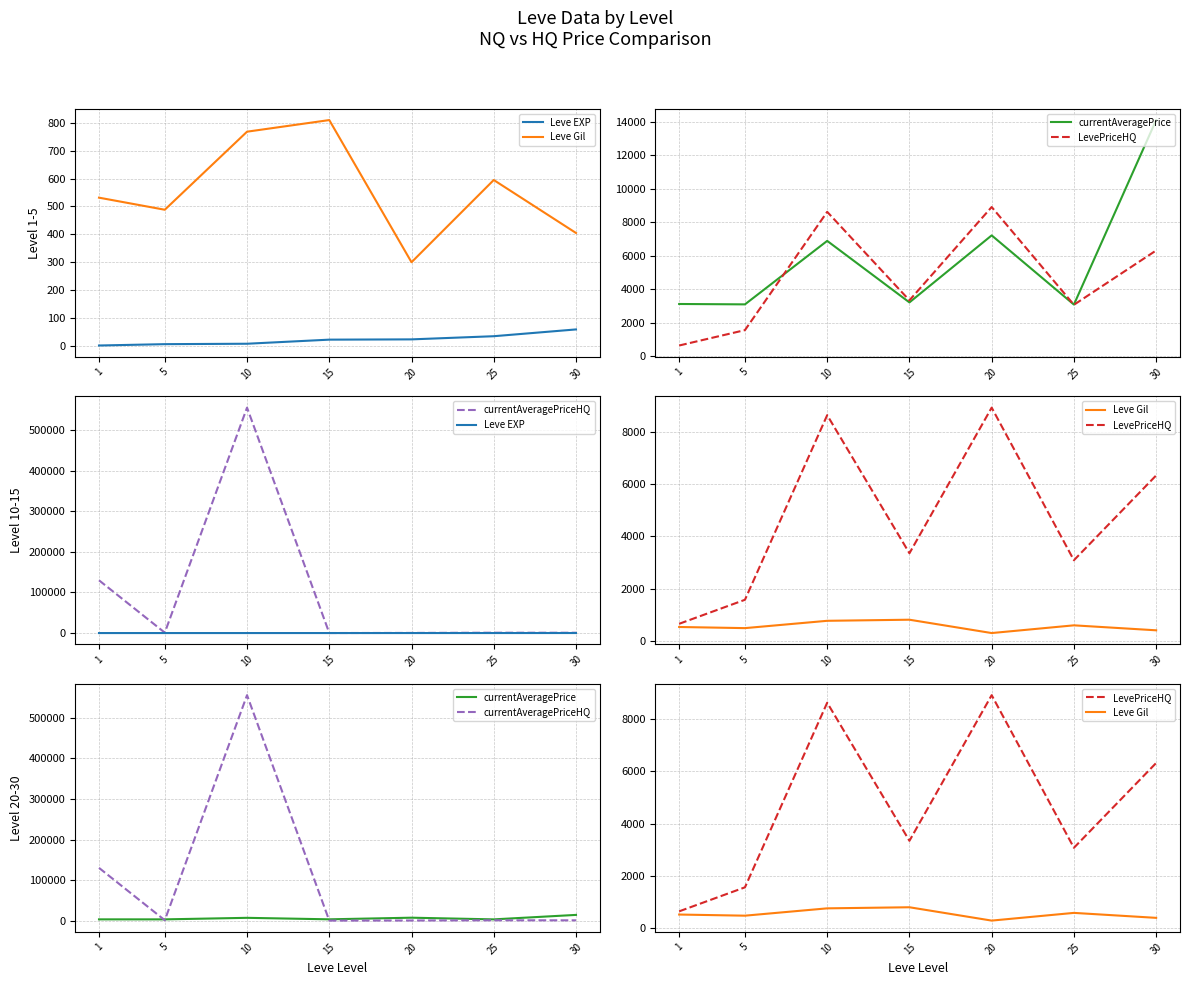

How many lines are shown in the chart?

5